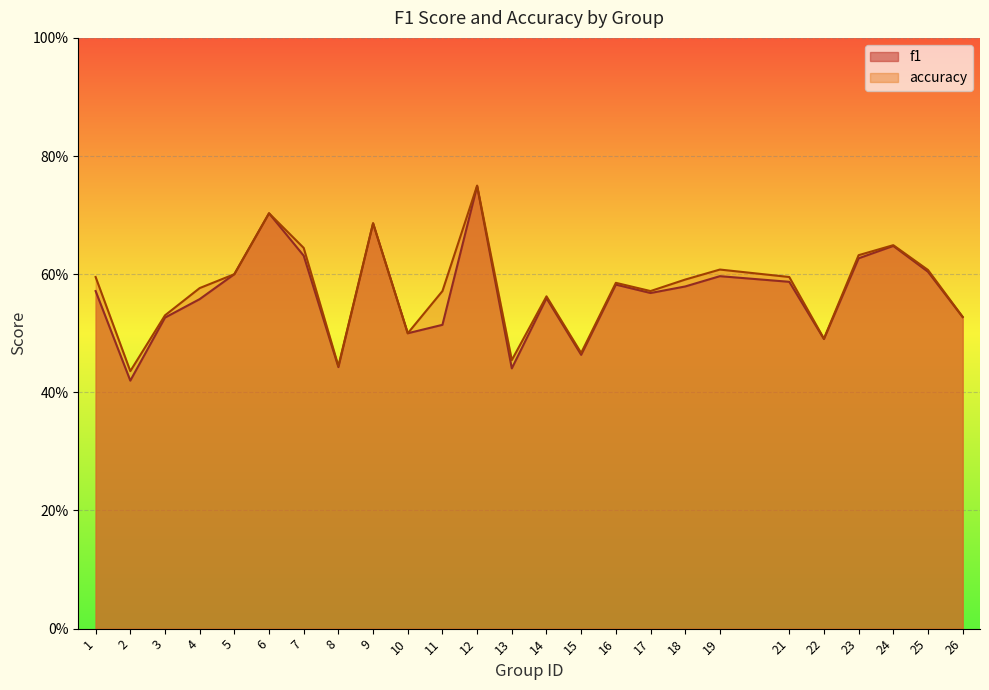

True or false: f1 and accuracy cross at least once.

False